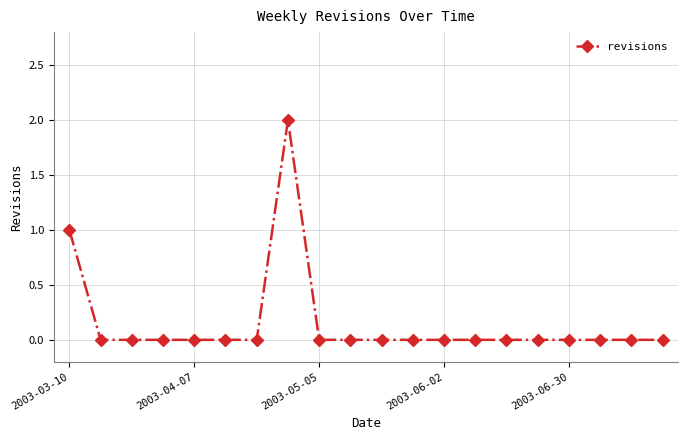

True or false: the data has more than 0 interior local peaks.

True